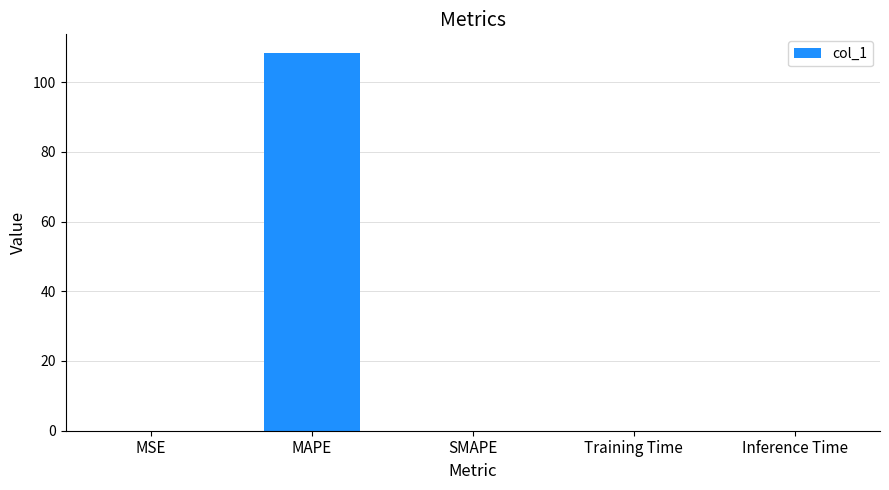

What is the maximum value shown in the chart?

108.3